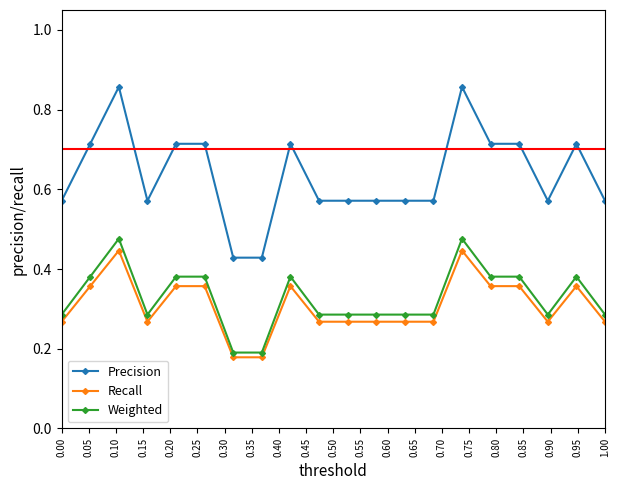

How many distinct data groups are displayed?

3